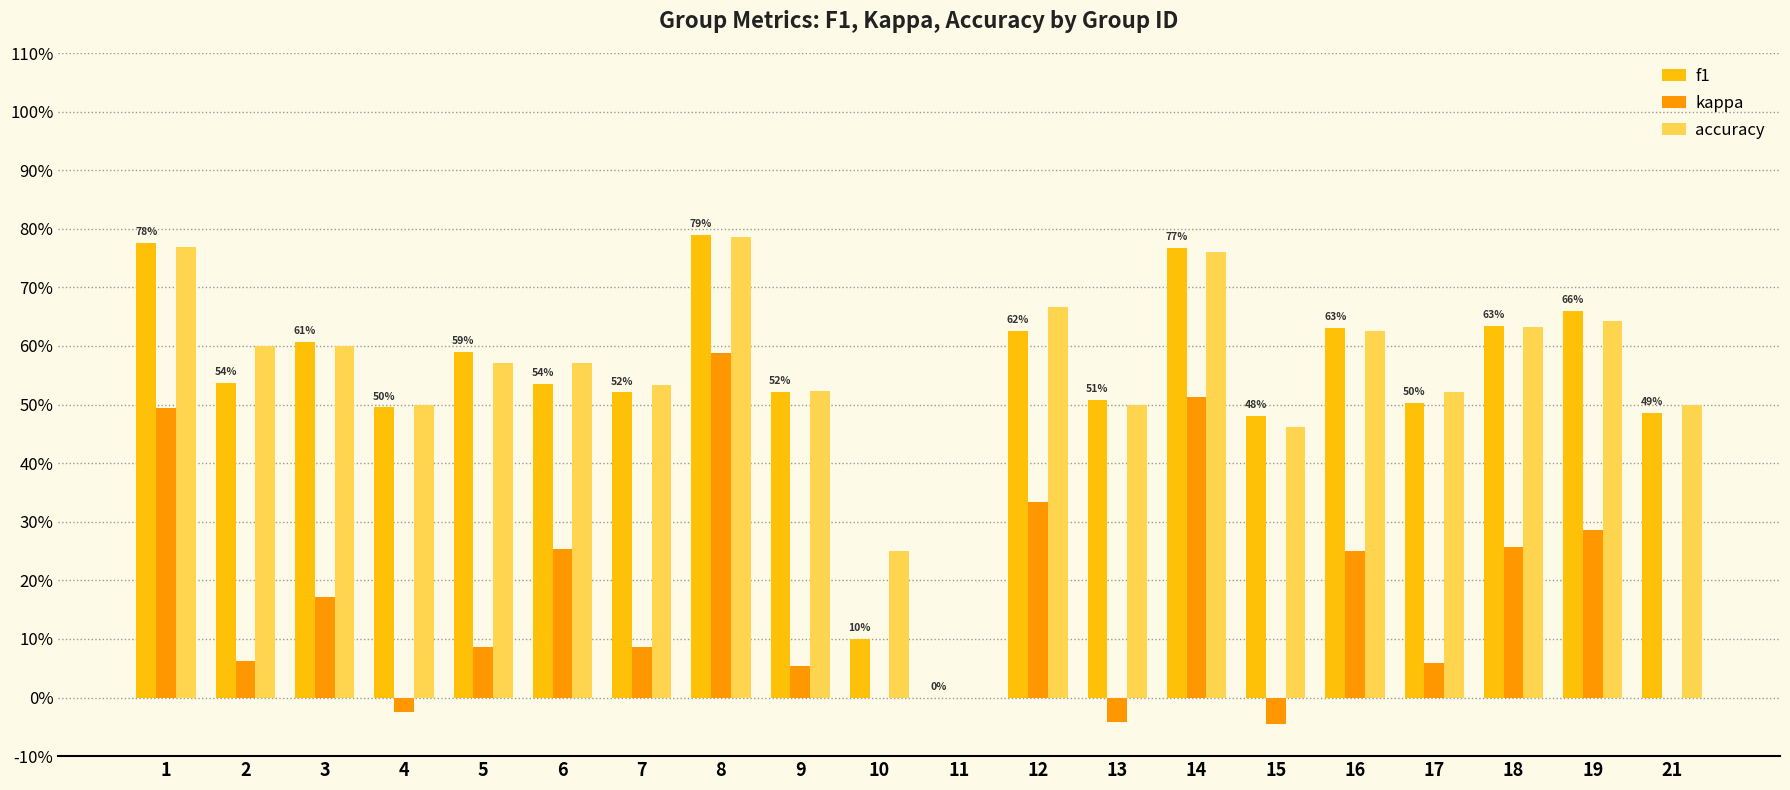

At which label does f1 reach its minimum?

11